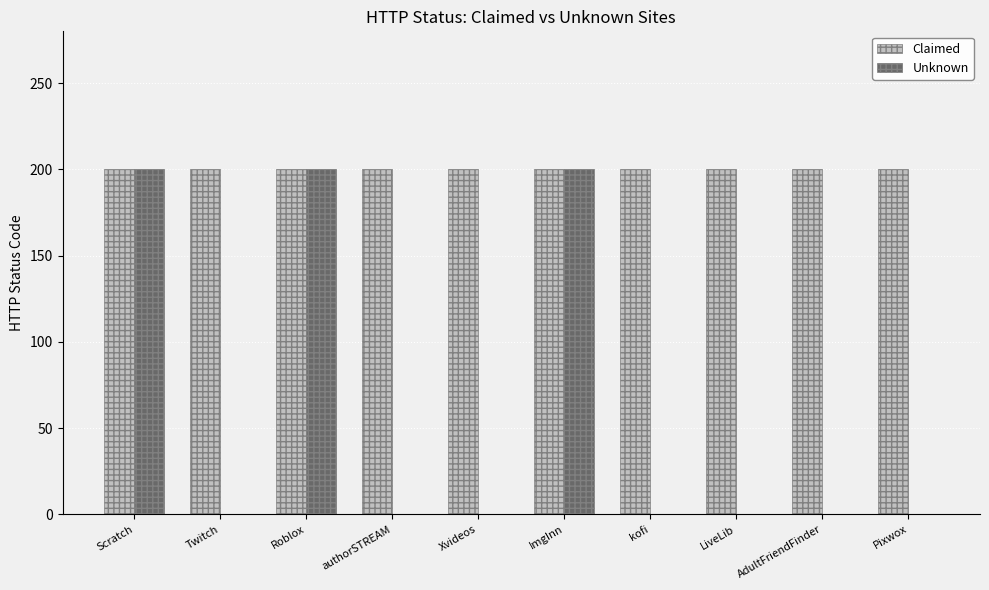

What is the approximate value of Claimed at authorSTREAM?

200